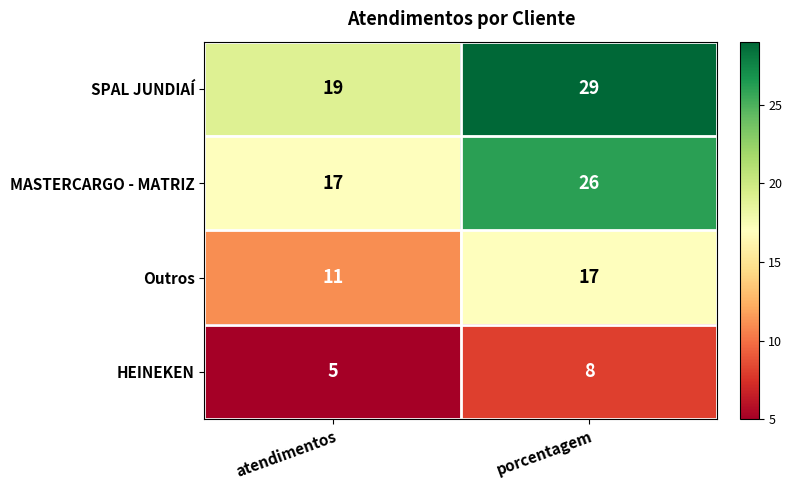

What is the difference between the maximum and minimum values in the Outros series?

6